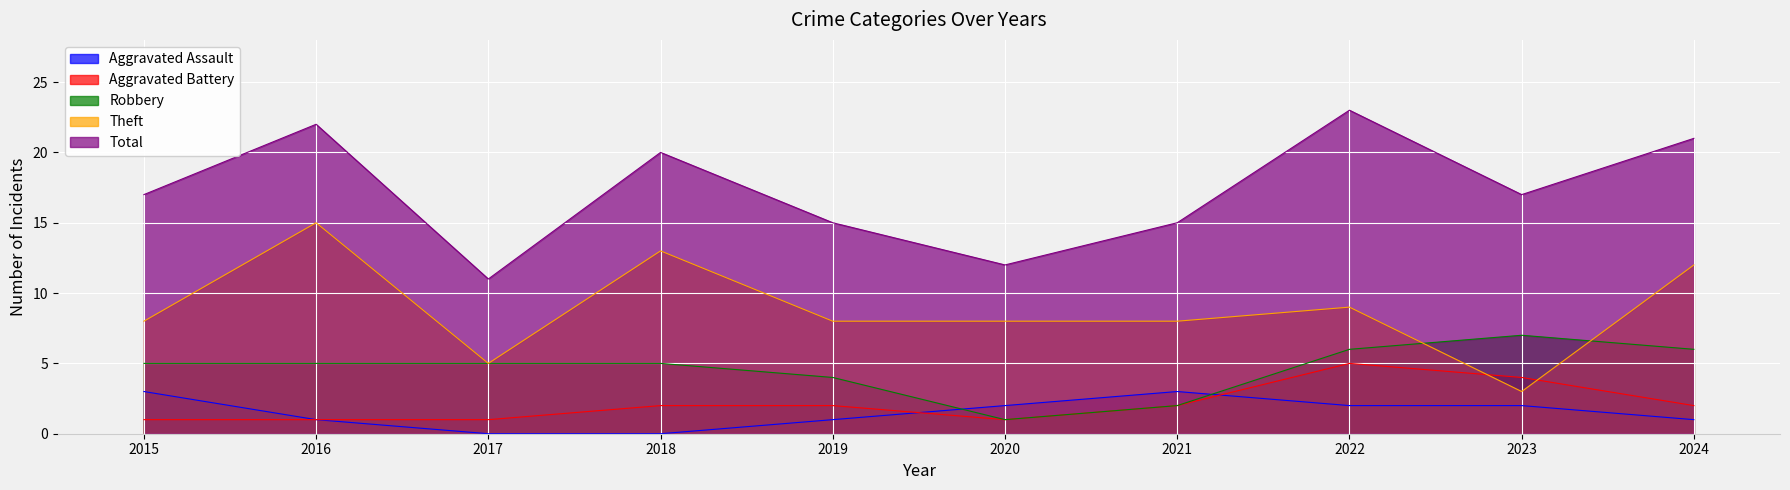

What is the difference between the Theft values at 2024 and 2016?

3